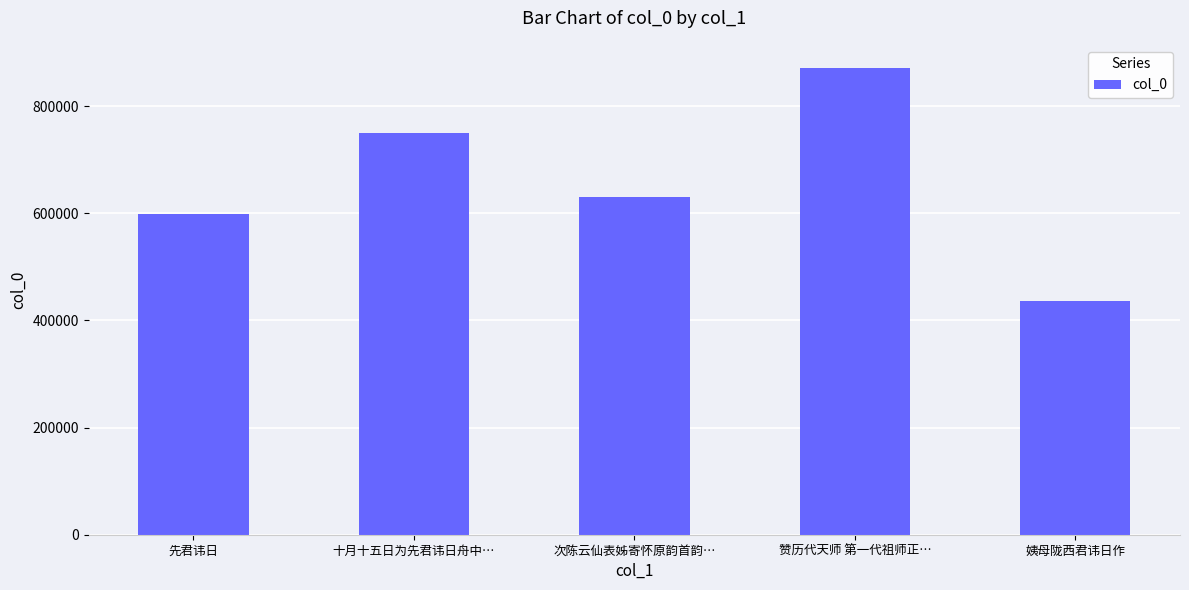

Reading left to right, list all the values displayed in this chart.

先君讳日=598660	十月十五日为先君讳日舟中…=750190	次陈云仙表姊寄怀原韵首韵…=629853	赞历代天师 第一代祖师正…=871021	姨母陇西君讳日作=435999